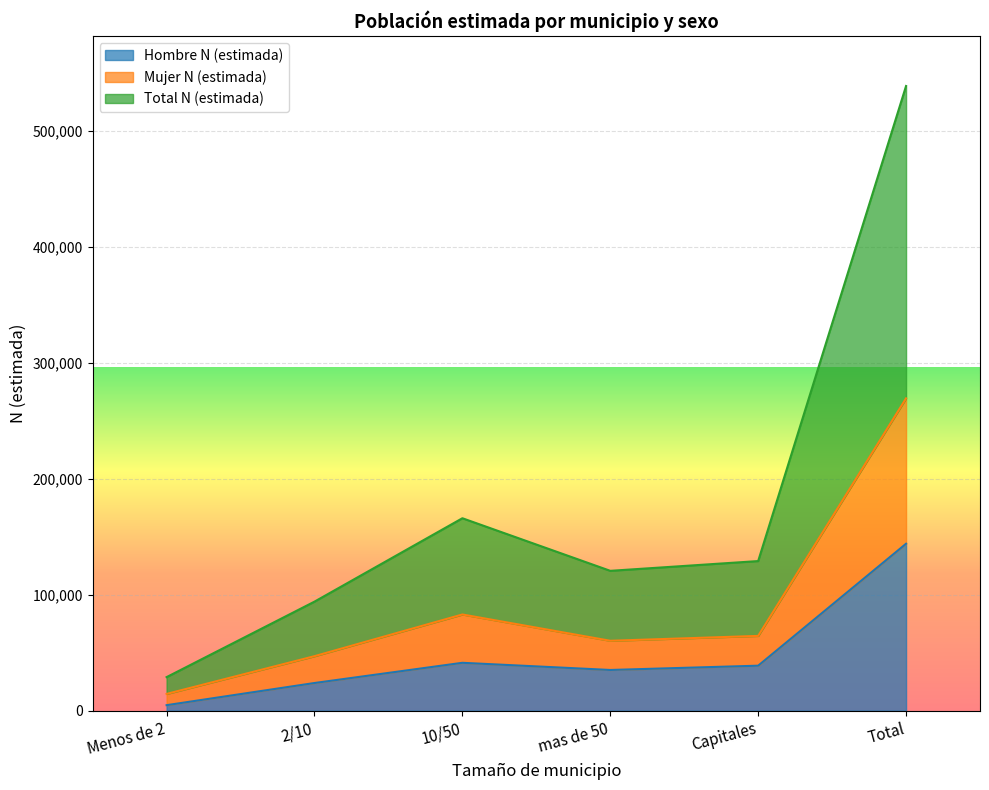

True or false: Total N (estimada) and Hombre N (estimada) cross at least once.

False